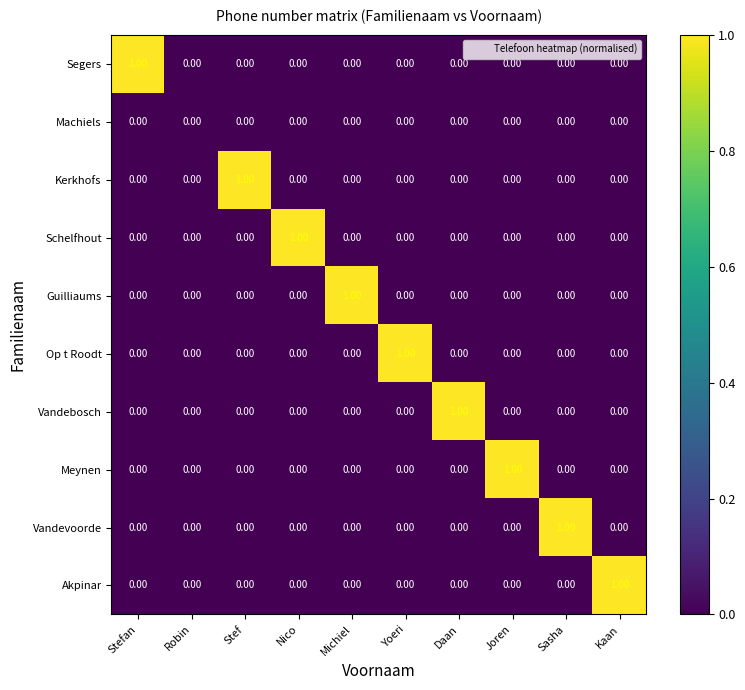

Is the value of Schelfhout at Daan greater than the value of Kerkhofs at Stef?

No